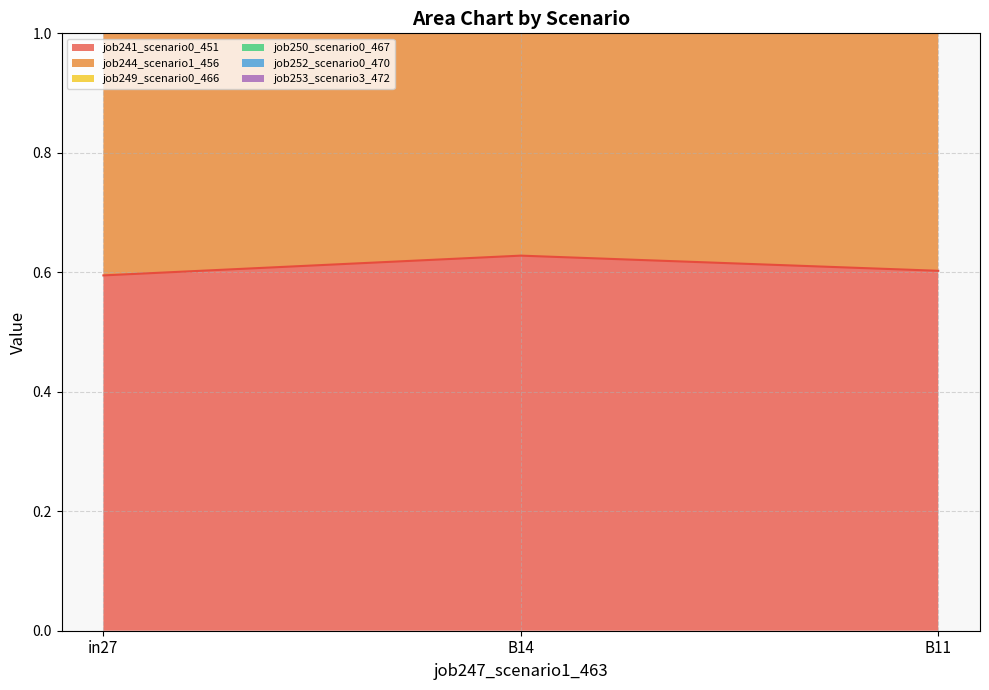

How many job241_scenario0_451 values are between 0 and 1?

3